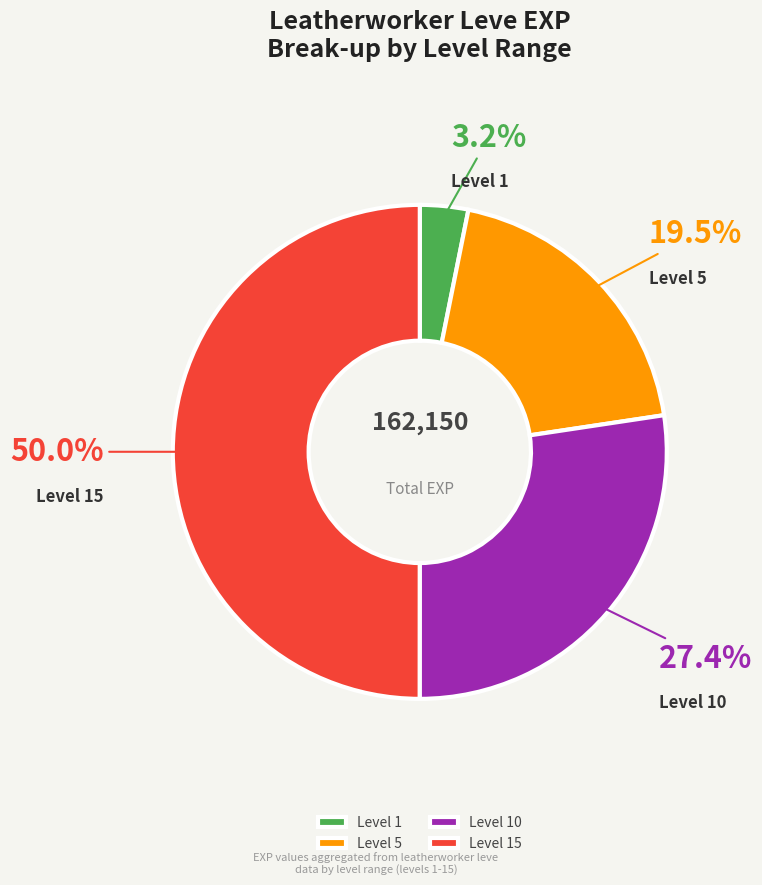

Is the sum of Level 10 and Level 15 greater than half?

Yes